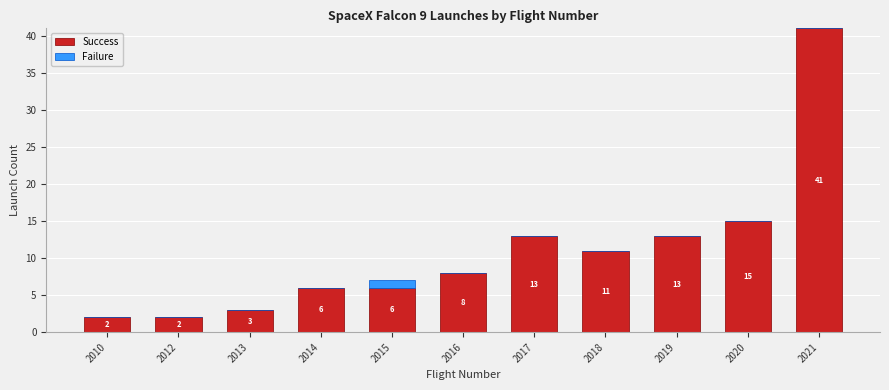

What is the total value across all series at 2018?

11